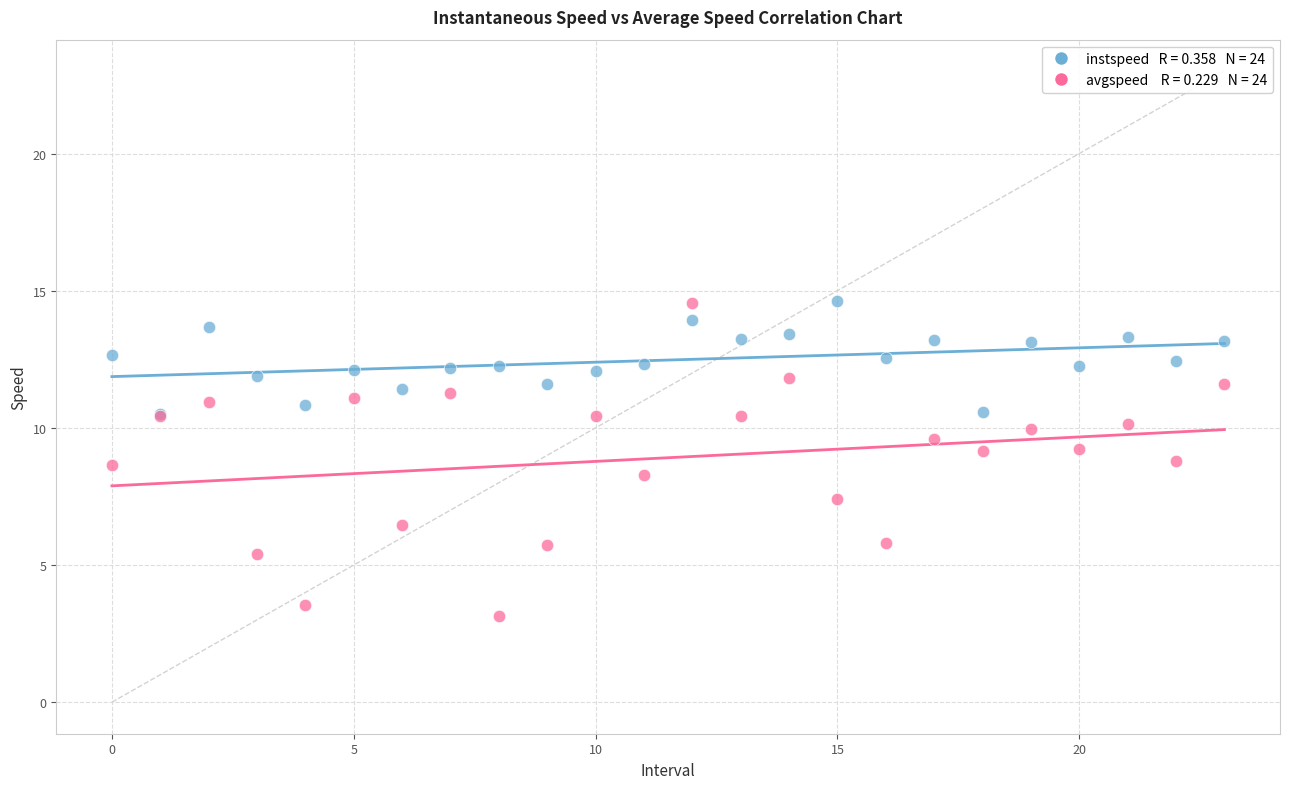

Across all series, what Y value is closest to 8?

8.3